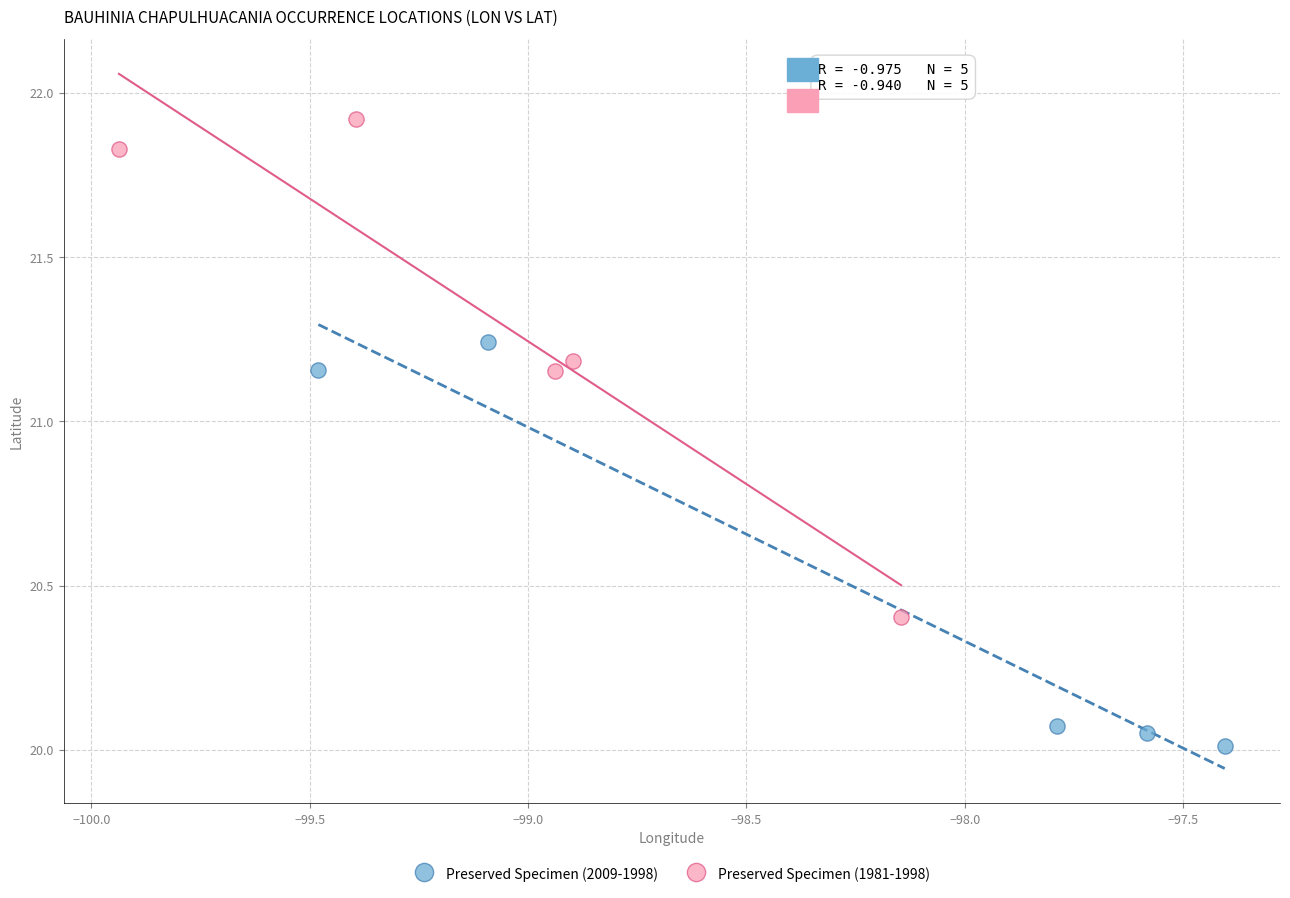

Which series contains the lowest Y value?

Preserved Specimen (2009-1998)